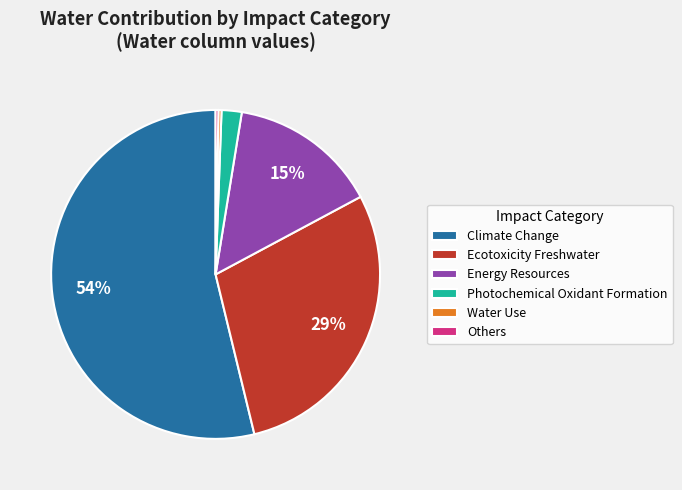

True or false: Energy Resources accounts for 24% of the total.

False